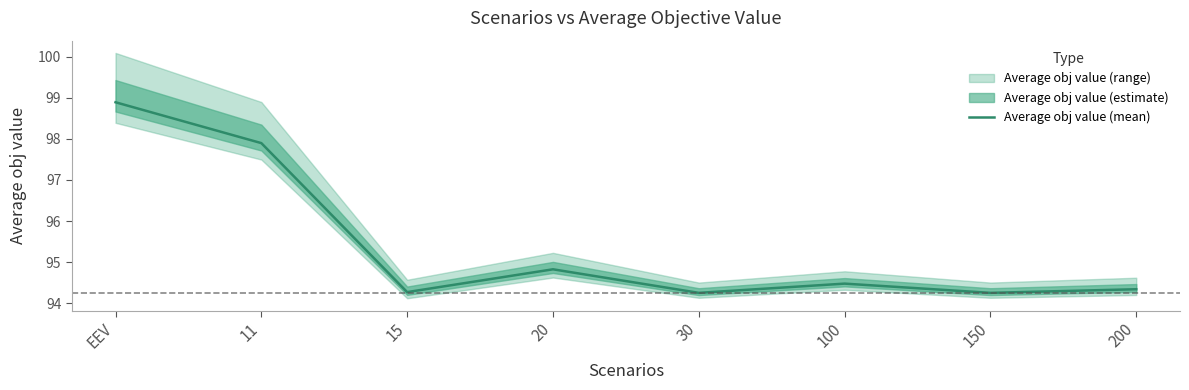

Between 30 and 100, which is larger?

100